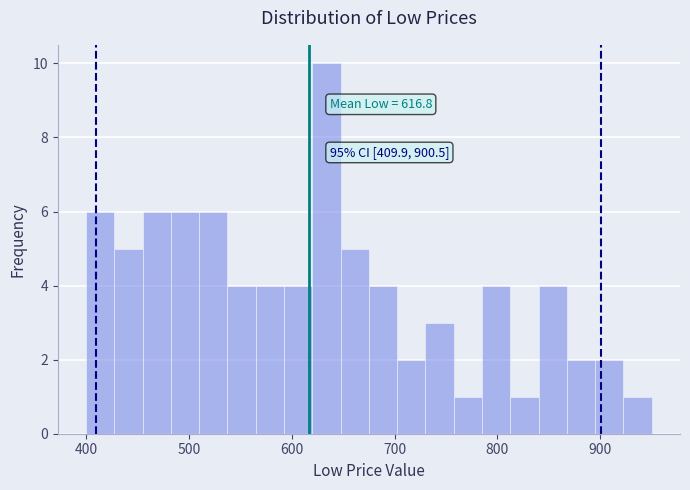

Around what value on the x-axis is the tallest bar? Give the approximate position of its centre, as read against the axis.

630